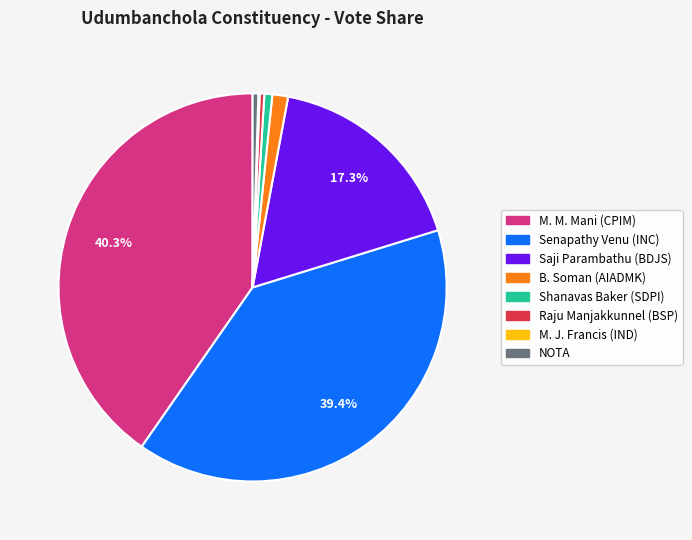

Which category has the biggest portion of the pie?

M. M. Mani (CPIM)